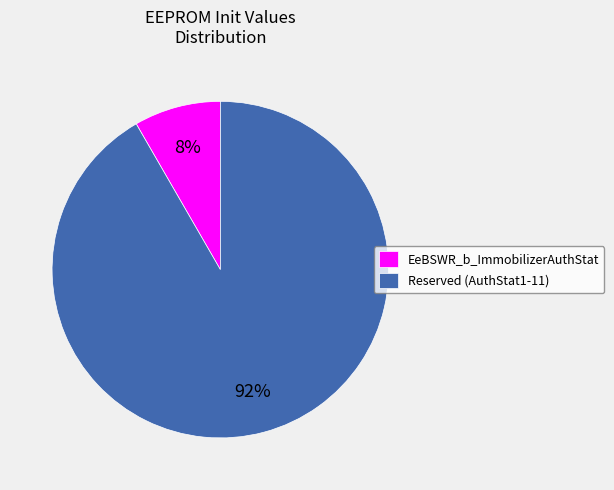

To the nearest percent, what is the combined percentage of Reserved (AuthStat1-11) and EeBSWR_b_ImmobilizerAuthStat?

100%